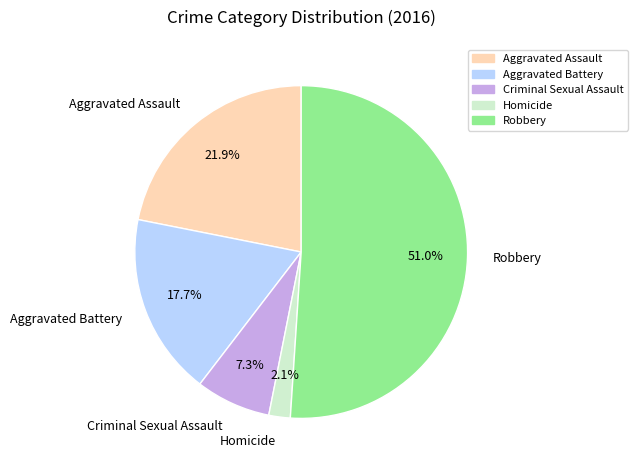

How many segments does this pie chart have?

5